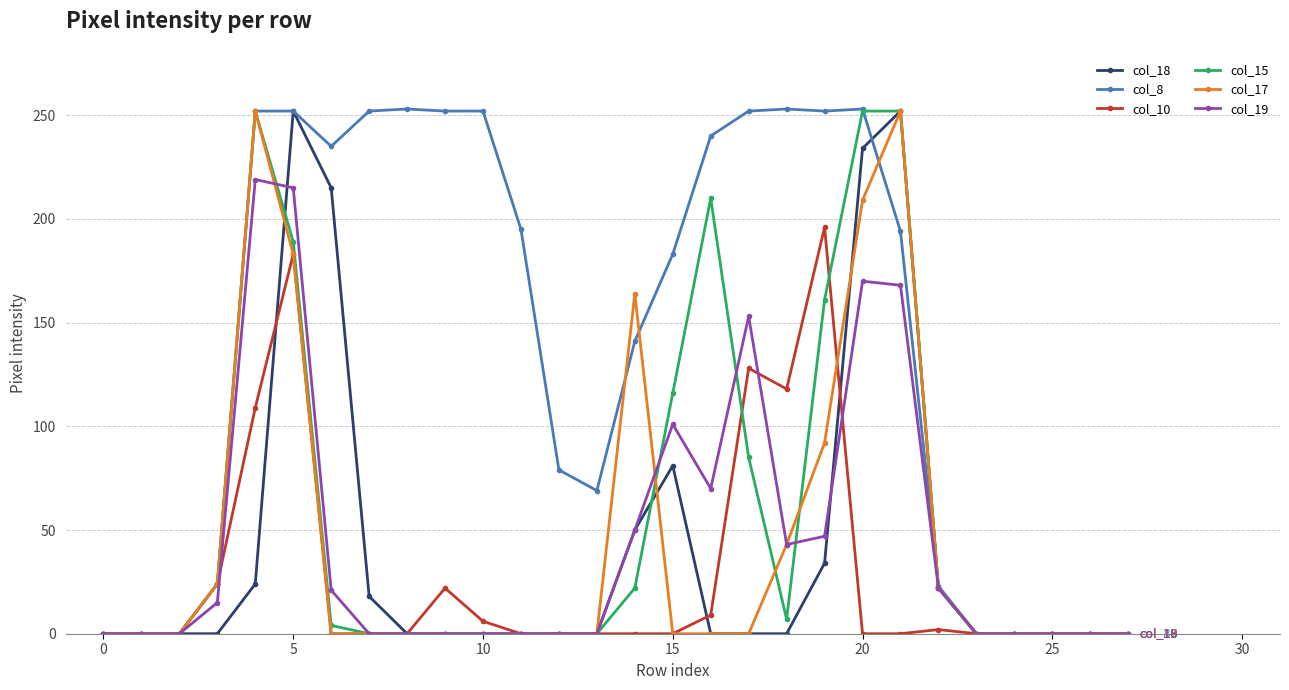

What is the difference between the maximum and minimum values in the col_10 series?

196